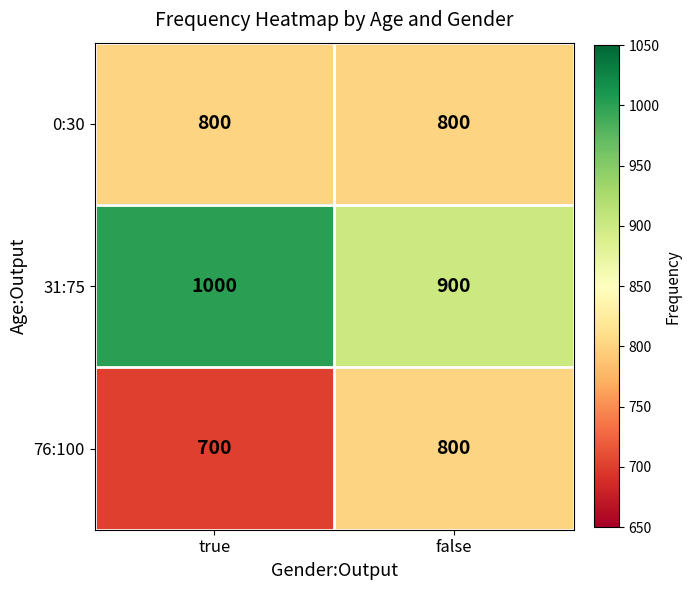

Reading left to right, what are all the values shown in this chart?

0:30: true=800	false=800
31:75: true=1000	false=900
76:100: true=700	false=800